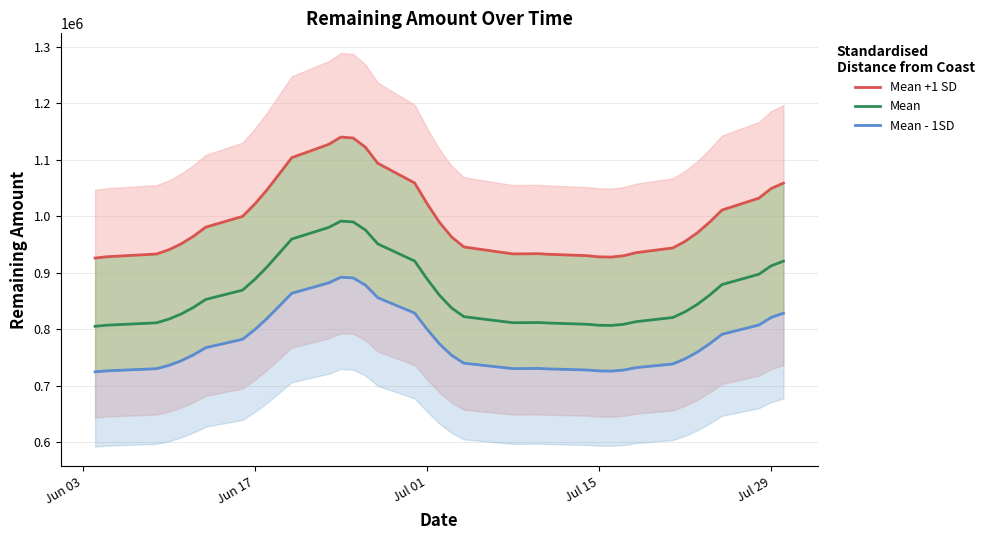

What is the lowest value of the Mean series?

805491.2